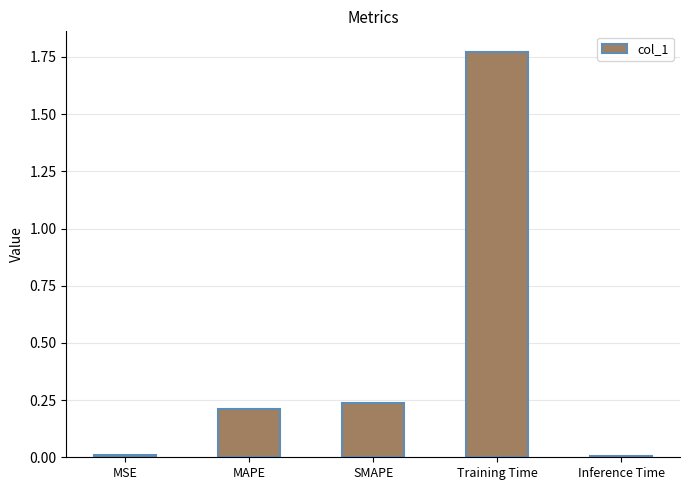

What is the change in value from MSE to SMAPE?

+0.2